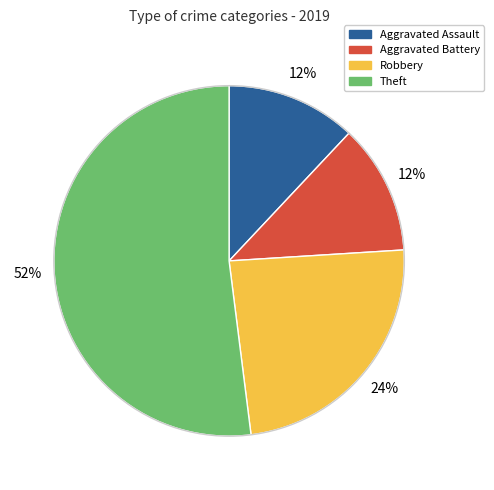

Is it true that Theft is 46% of the pie?

False